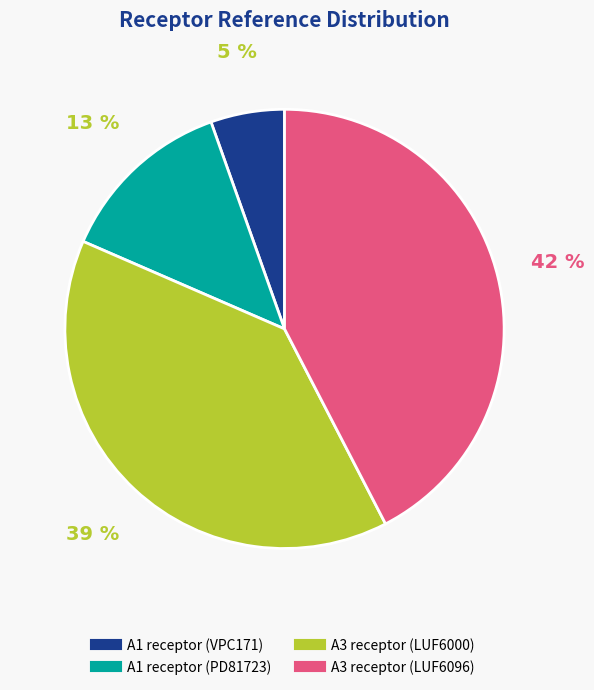

Is it true that A3 receptor (LUF6000) is 25% of the pie?

False